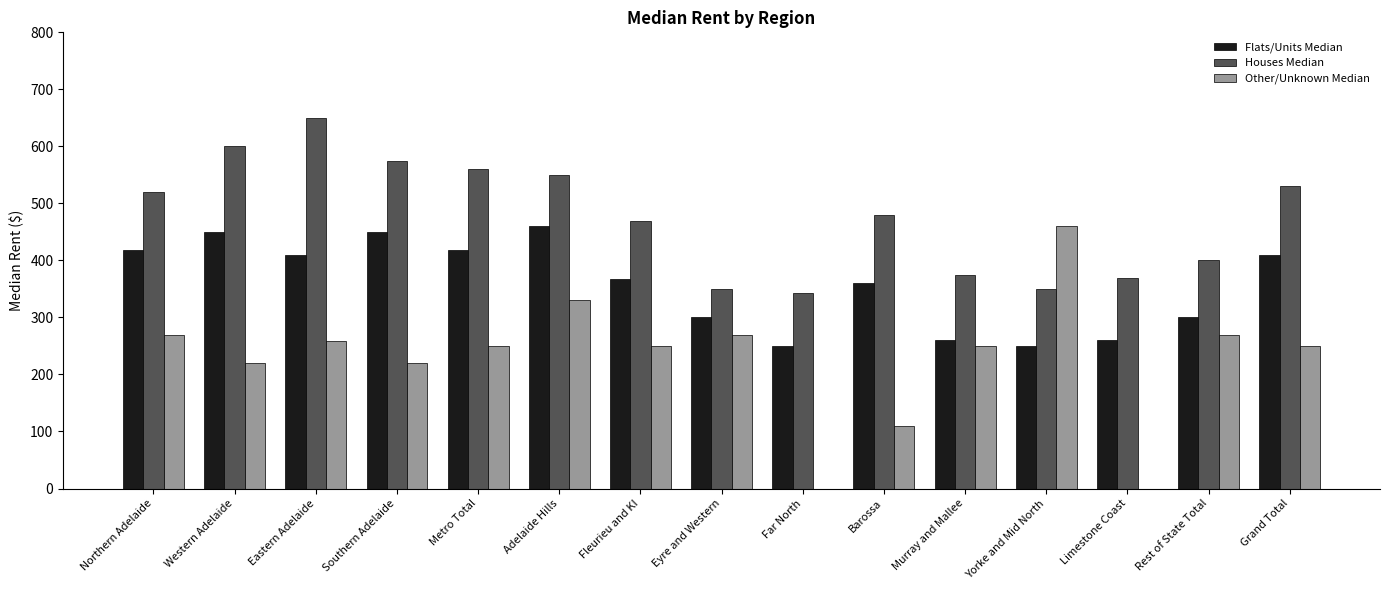

Between Yorke and Mid North and Barossa, which is larger?

Barossa